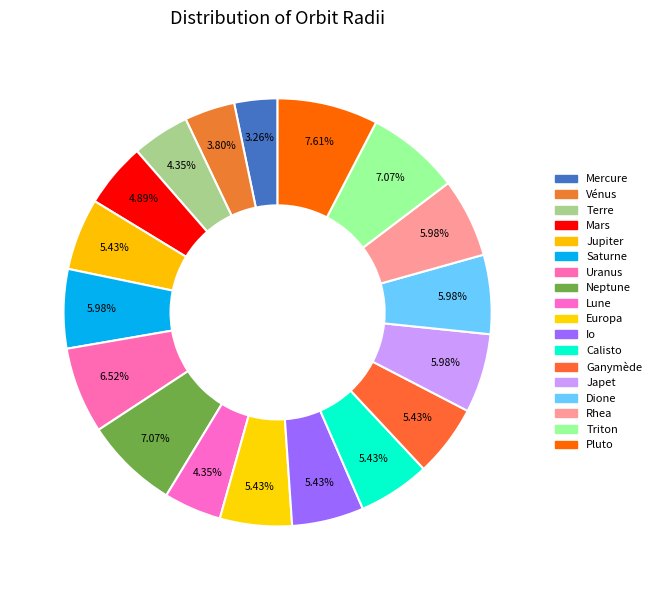

What is the total percentage of Calisto and Mars?

10.3%